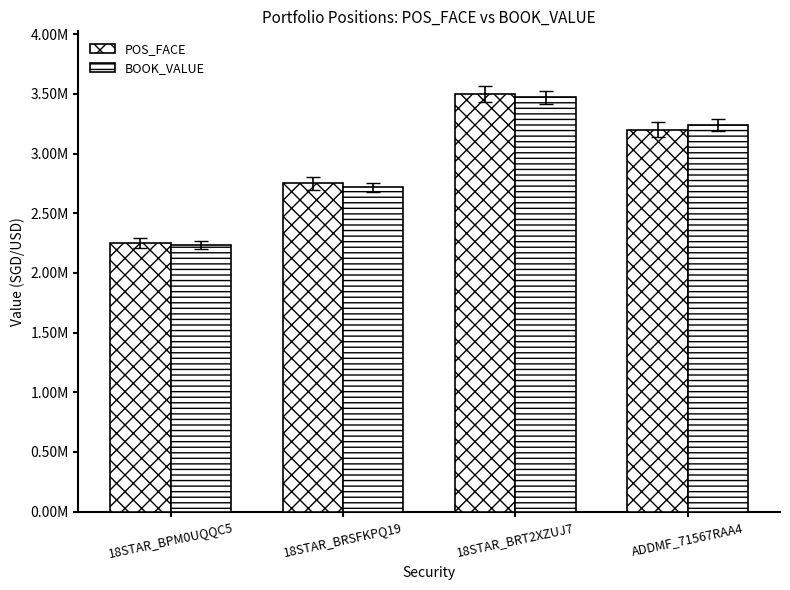

Between 18STAR_BRT2XZUJ7 and 18STAR_BRSFKPQ19, which is larger?

18STAR_BRT2XZUJ7